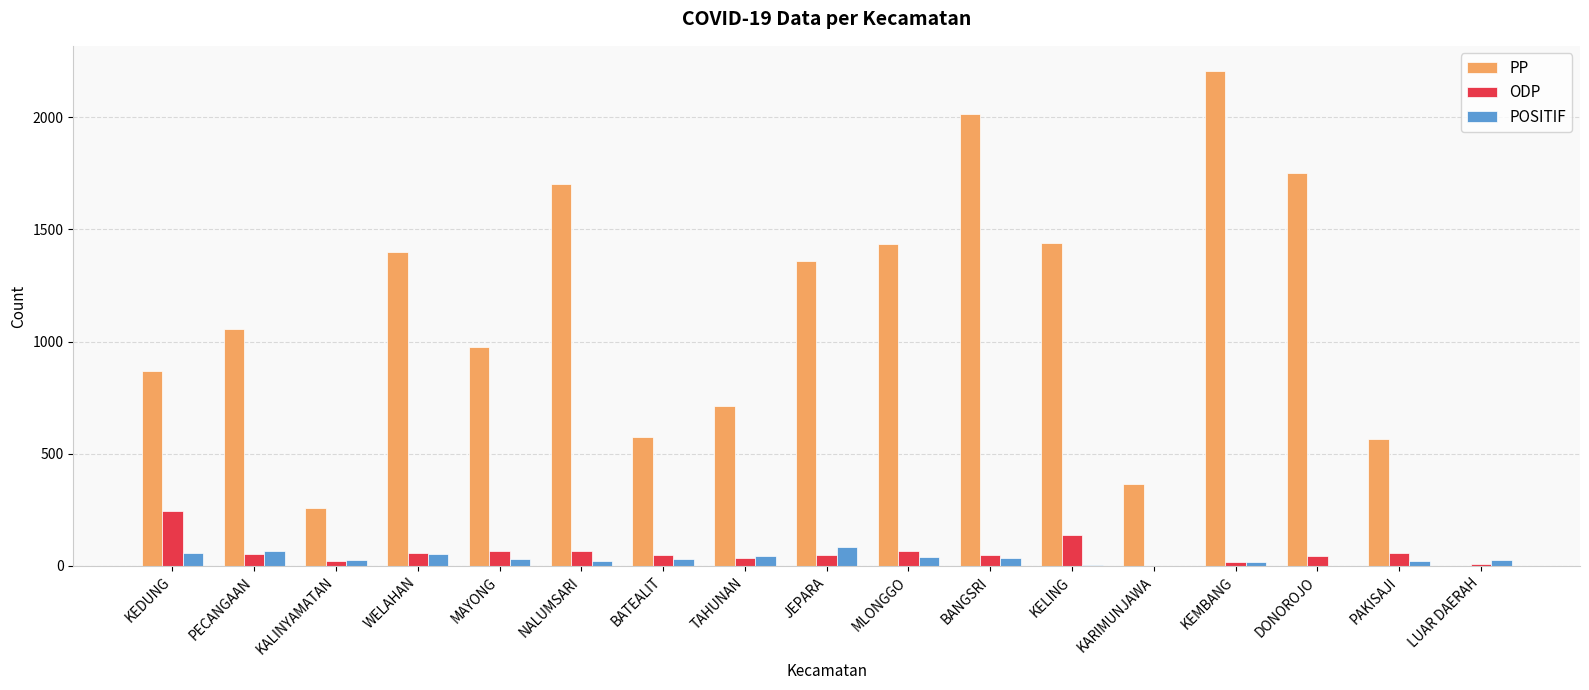

What is the highest value of the ODP series?

243